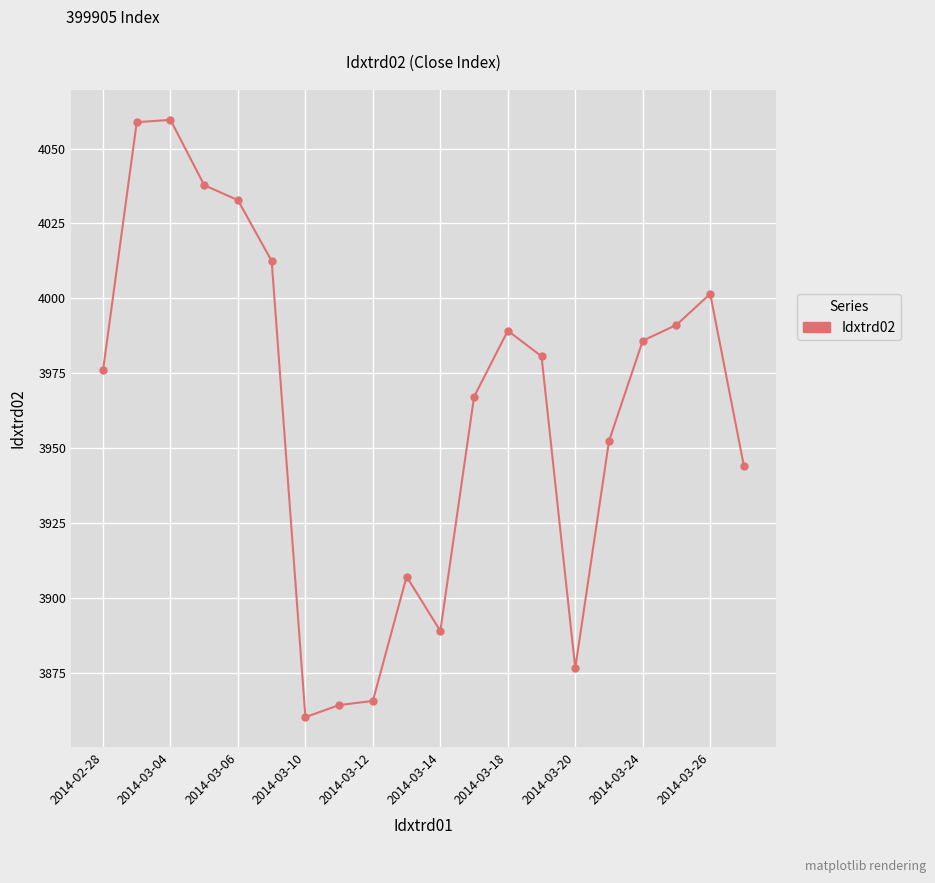

True or false: there are more than 0 points higher than both neighbors.

True